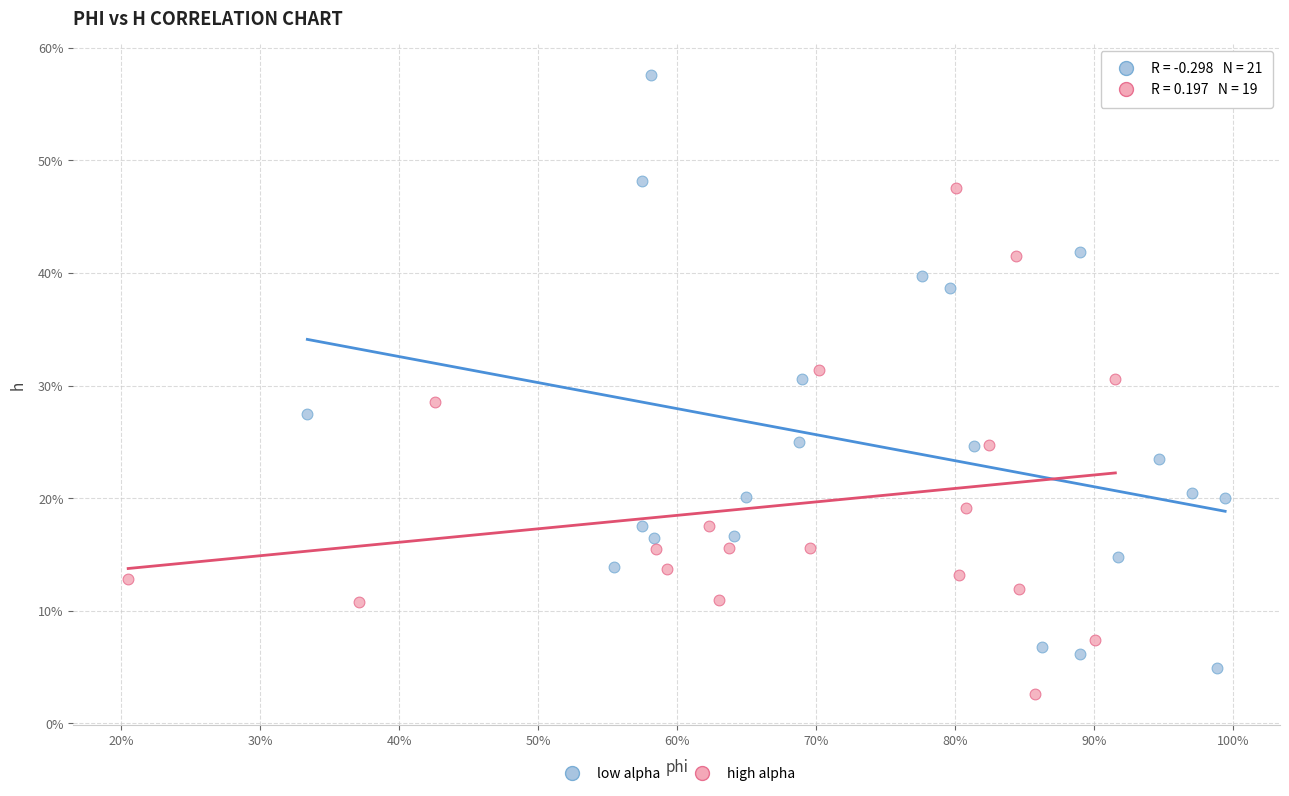

What are all the series names shown in the legend?

low alpha, high alpha